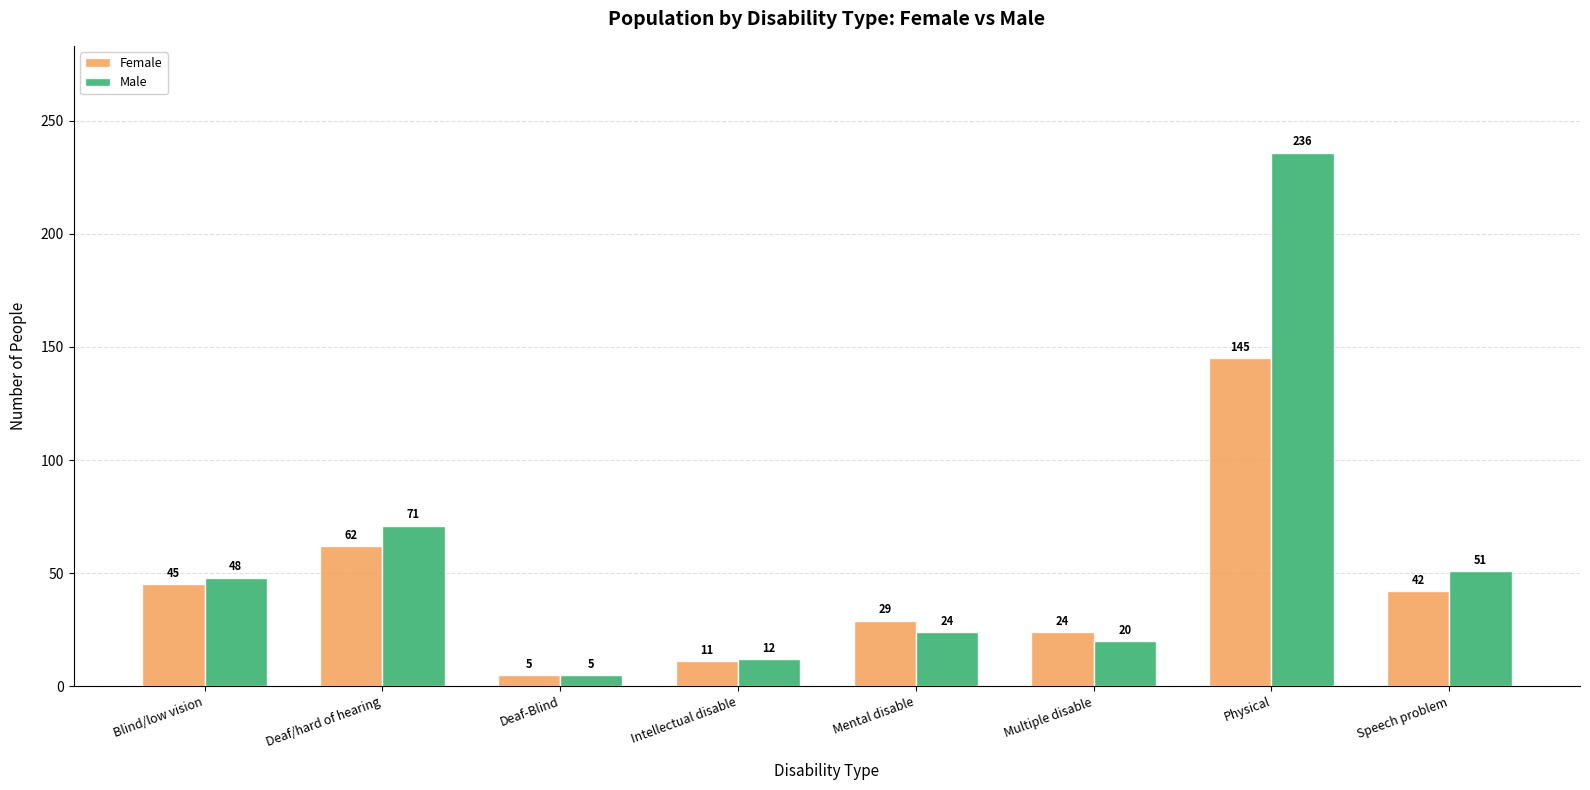

What is the label of the 7th bar from the right?

Deaf/hard of hearing